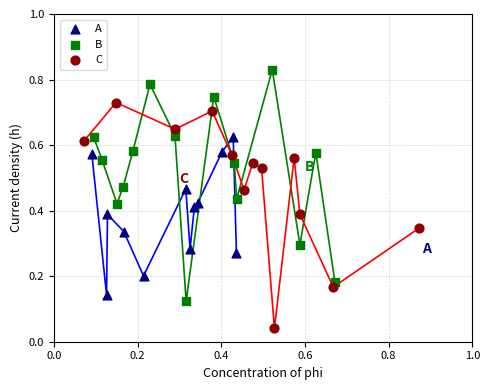

Which series contains the lowest Y value?

C